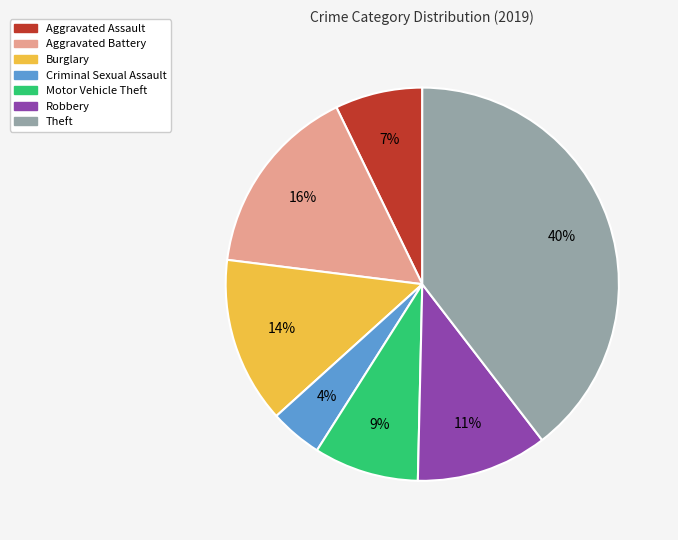

Is it true that Motor Vehicle Theft is 9% of the pie?

True